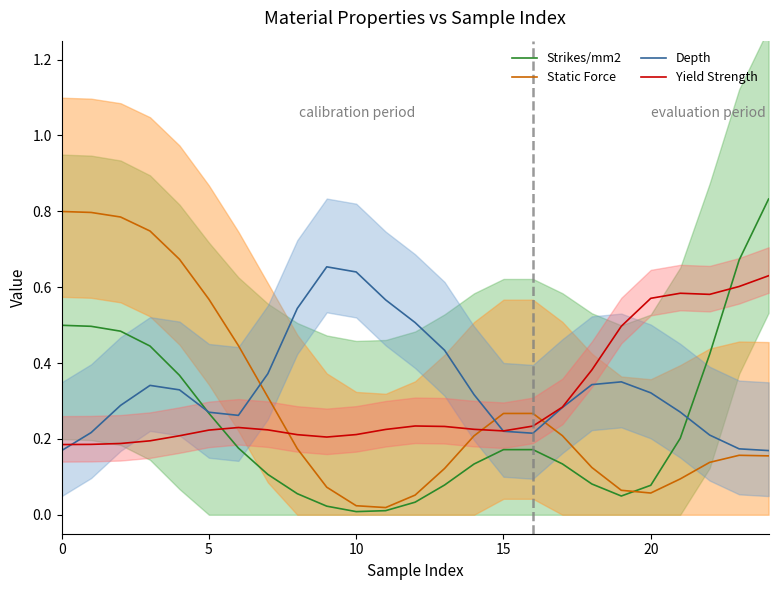

Where is the first local minimum for Strikes/mm2?

10